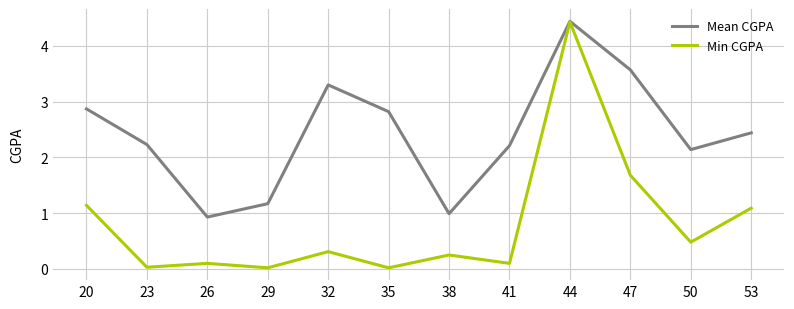

What is the maximum value shown in the chart?

4.4